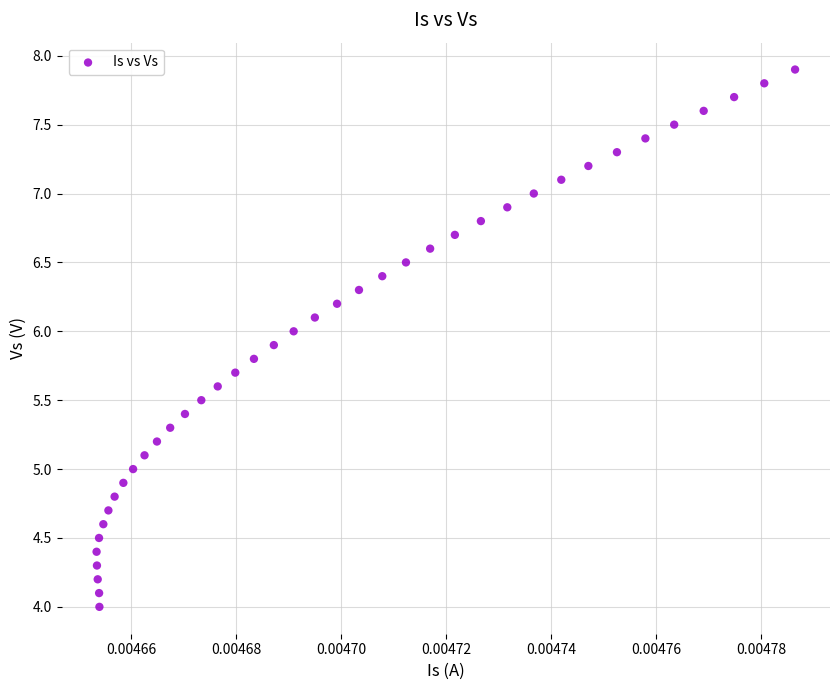

What is the range of Y values (max minus min)?

3.9